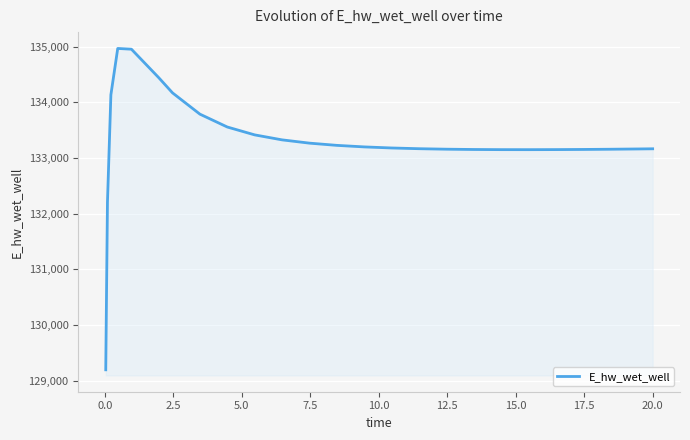

What is the greatest value displayed?

134966.3